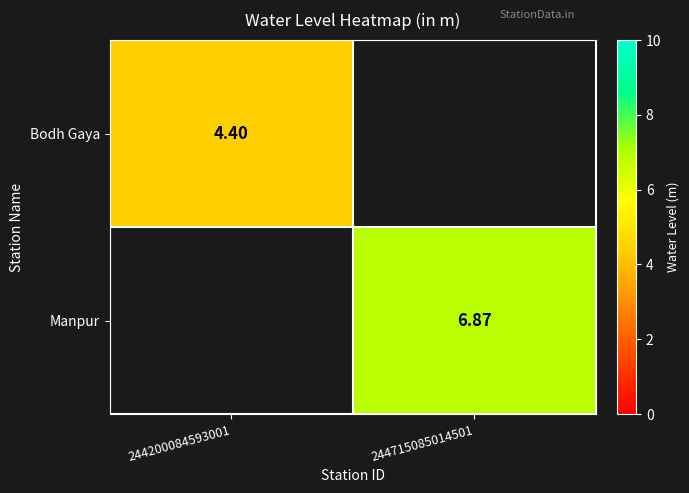

Where is Bodh Gaya nearest to the value 4?

244200084593001